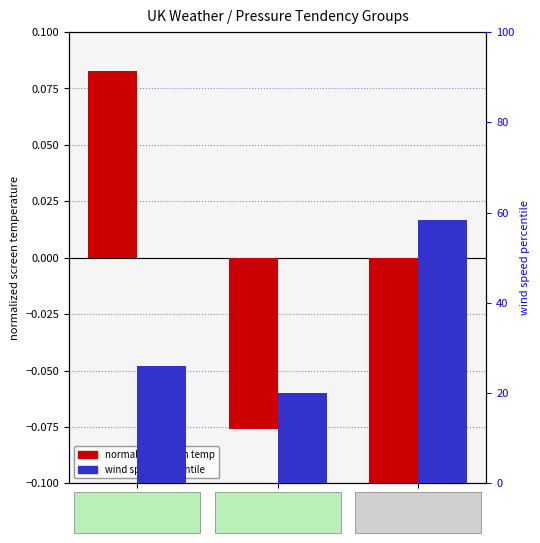

What is the minimum value for wind speed percentile?

20.0